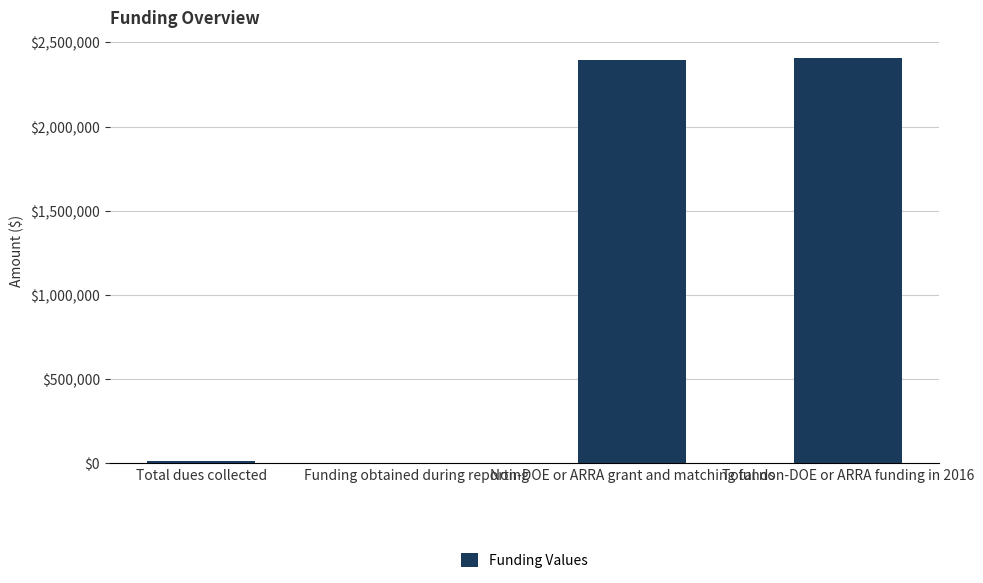

The chart shows a value of 0 at Funding obtained during reporting. True or false?

True